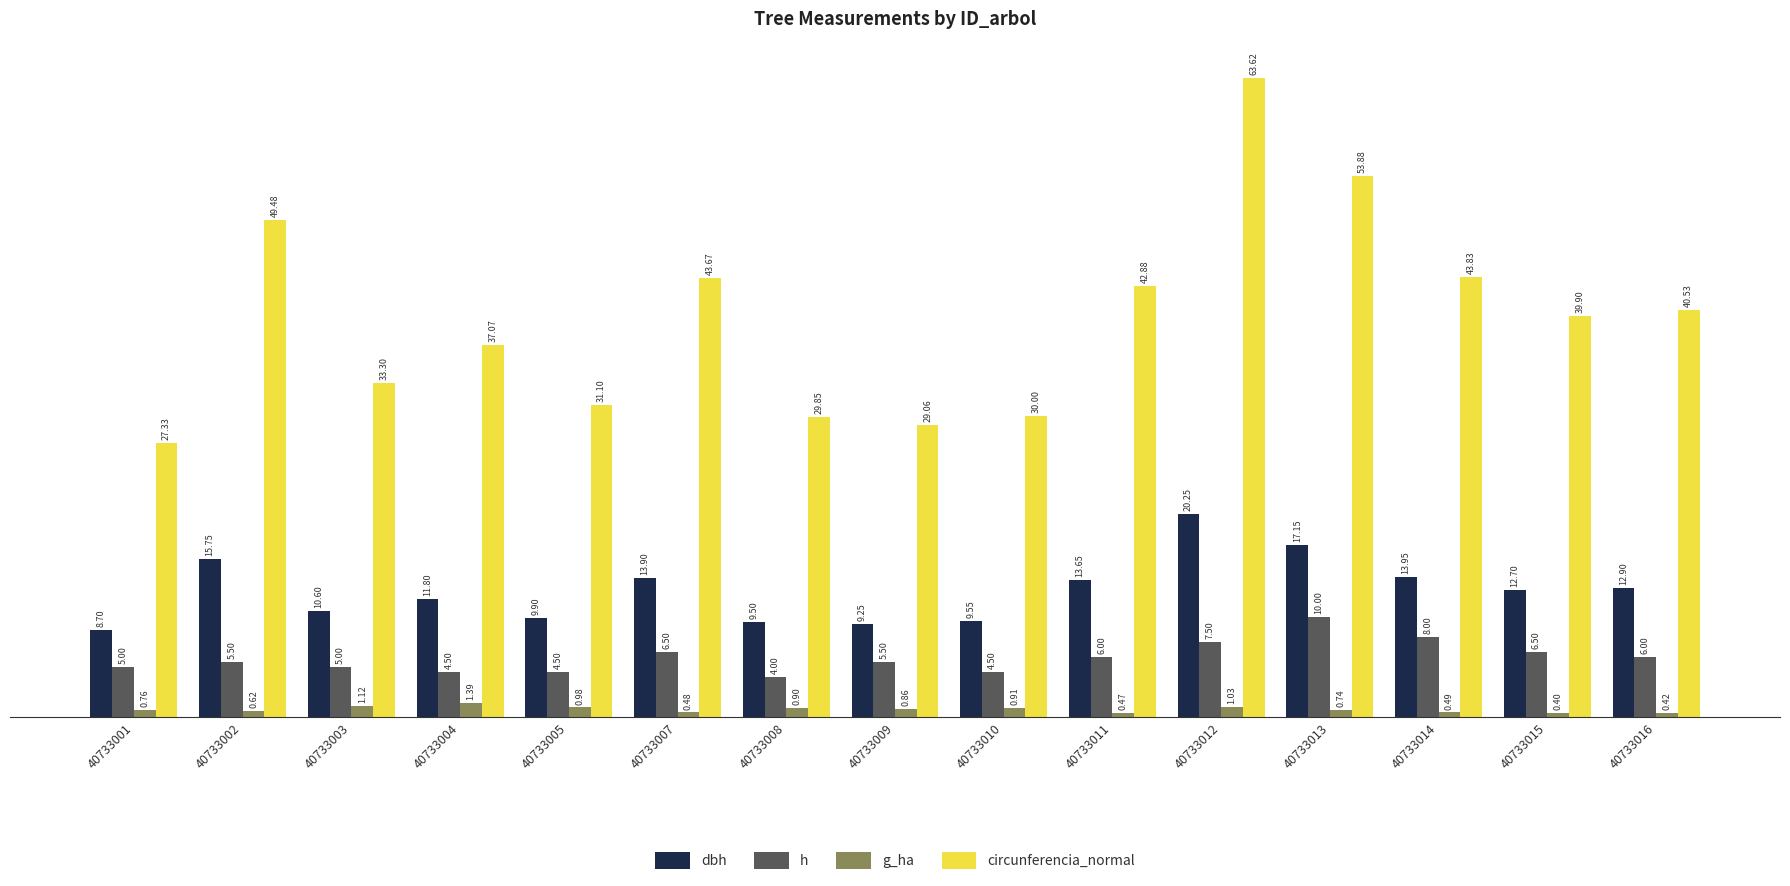

What value does the h series have at 40733007?

6.5